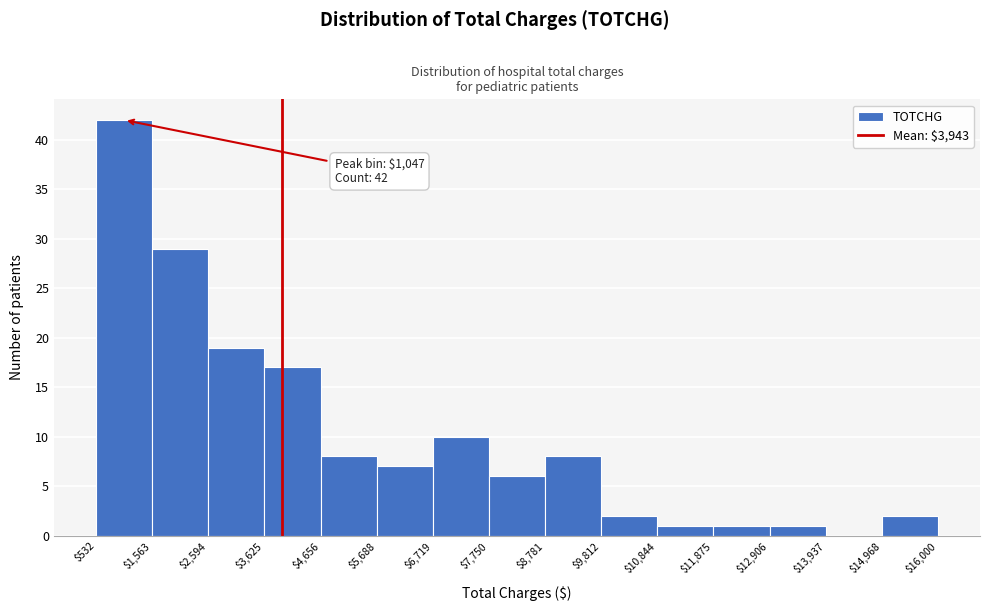

Which range on the x-axis has the tallest bar?

$532 to $1,563